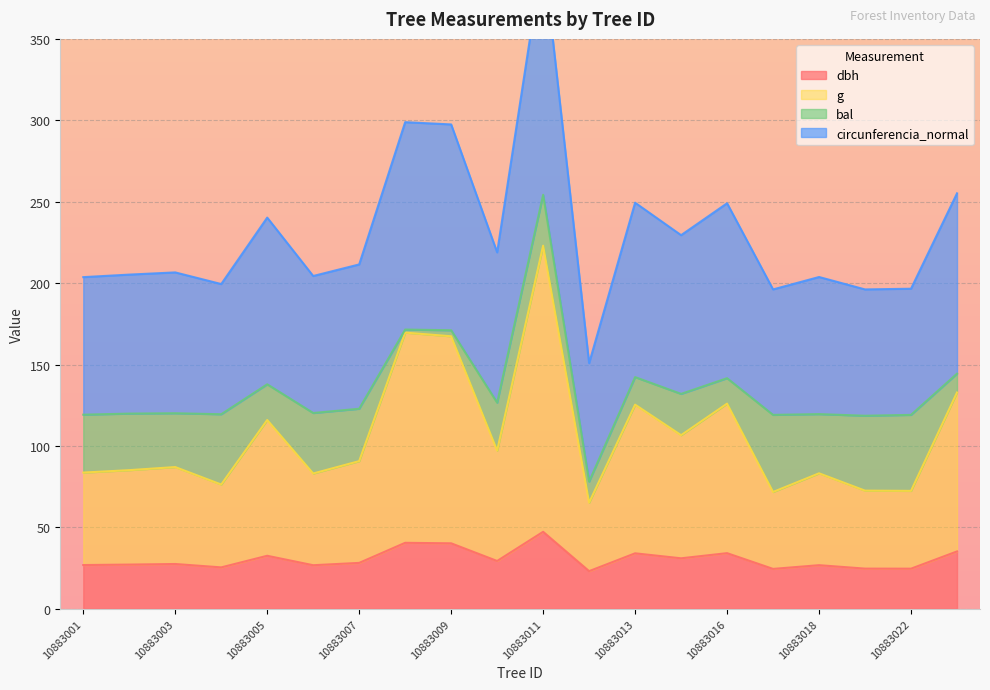

True or false: dbh has a value of 40.2 at 10883009.

True